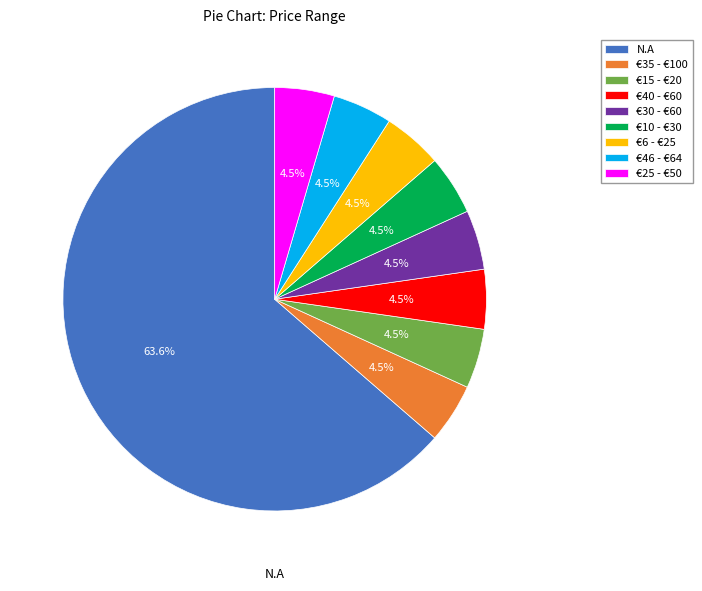

How many slices are in this pie chart?

9